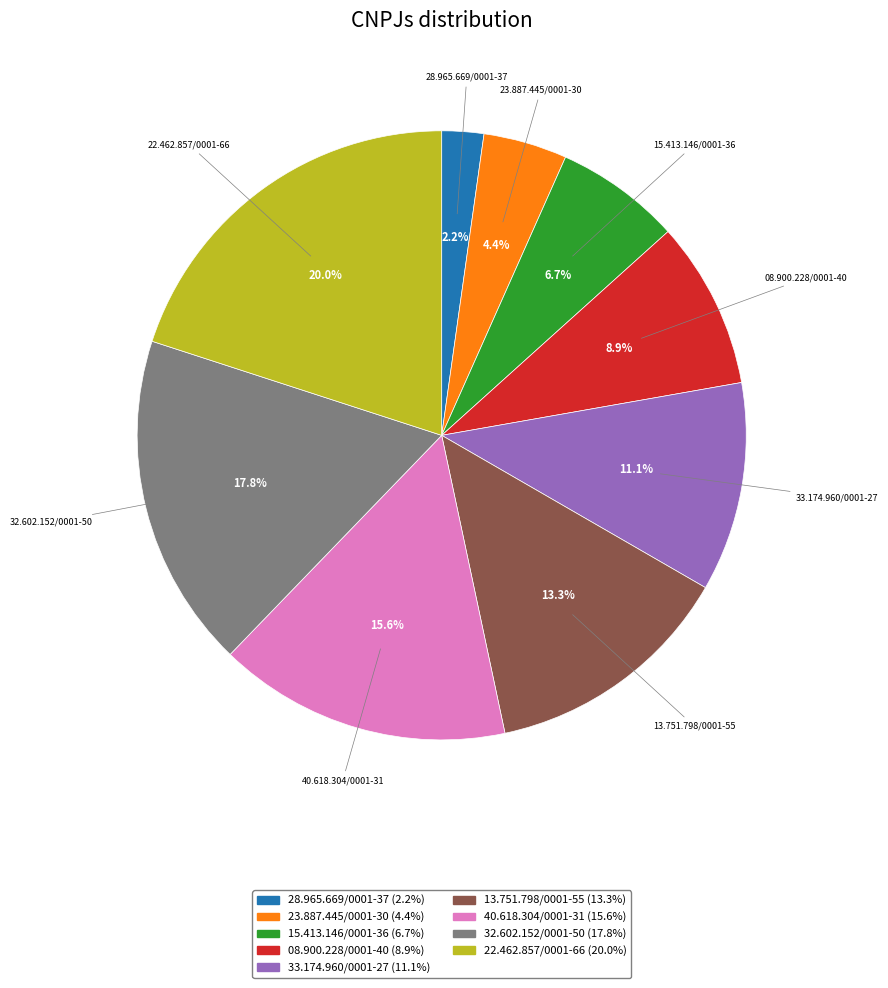

Which has a higher value, 32.602.152/0001-50 or 13.751.798/0001-55?

32.602.152/0001-50